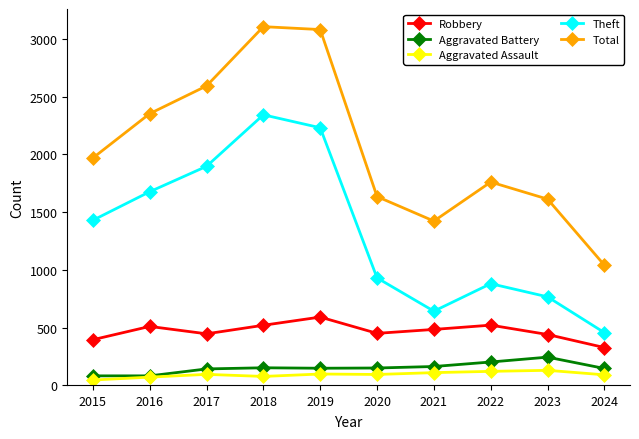

What is the value of the Theft point at the 10th from the left?

456